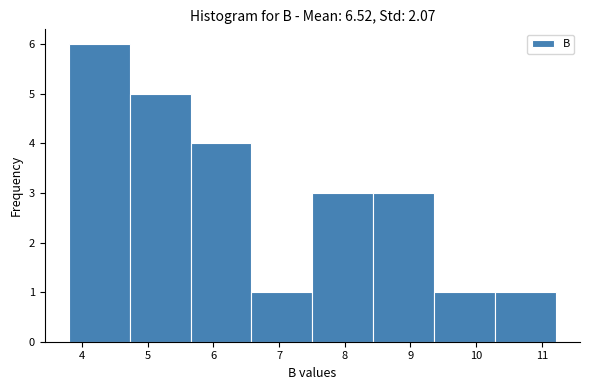

Reading left to right, transcribe this chart: for each bar, give the range it covers on the x-axis and its height. Neither the bar edges nor the heights are printed on the chart, so give them approximately, as read against the axes.

3.8 to 4.7: 6
4.7 to 5.7: 5
5.7 to 6.6: 4
6.6 to 7.5: 1
7.5 to 8.4: 3
8.4 to 9.4: 3
9.4 to 10.3: 1
10.3 to 11.2: 1